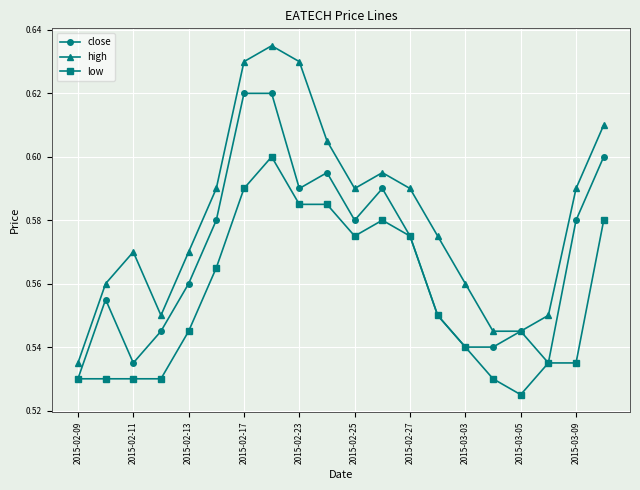

True or false: high and low cross at least once.

False